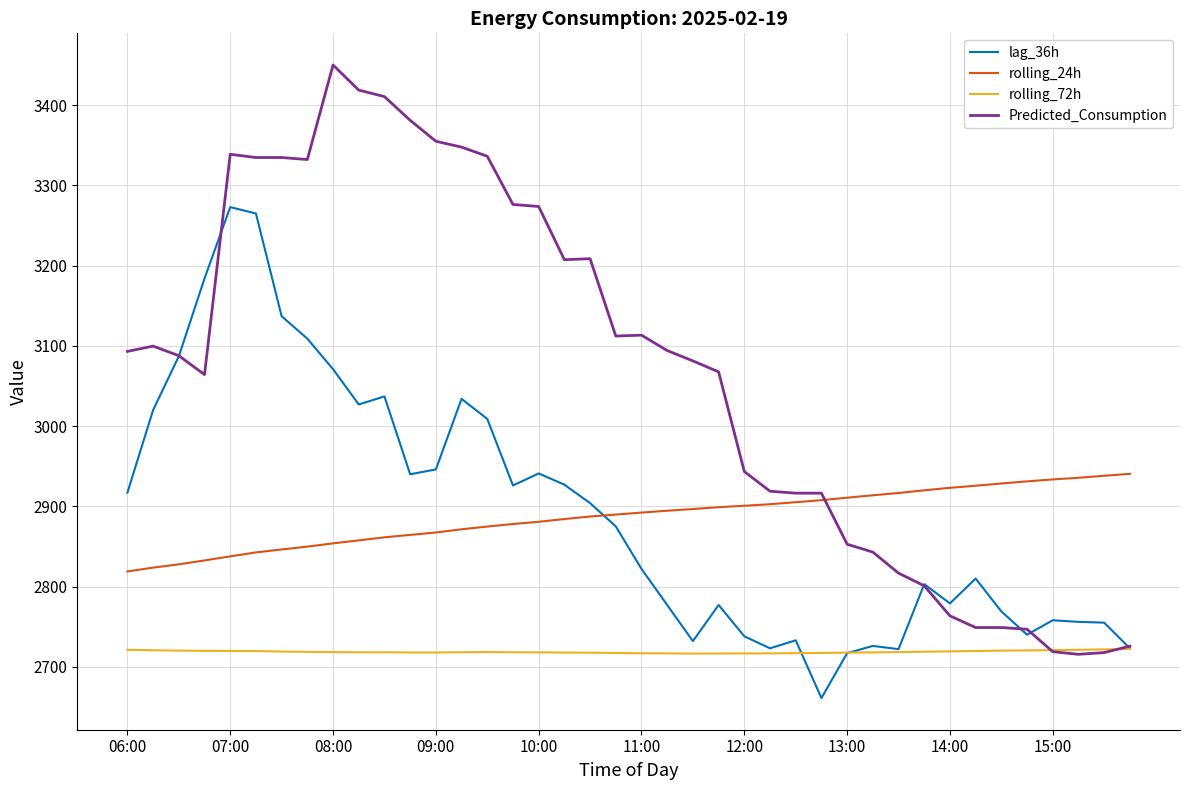

Rank the series by their maximum value, from highest to lowest.

Predicted_Consumption, lag_36h, rolling_24h, rolling_72h